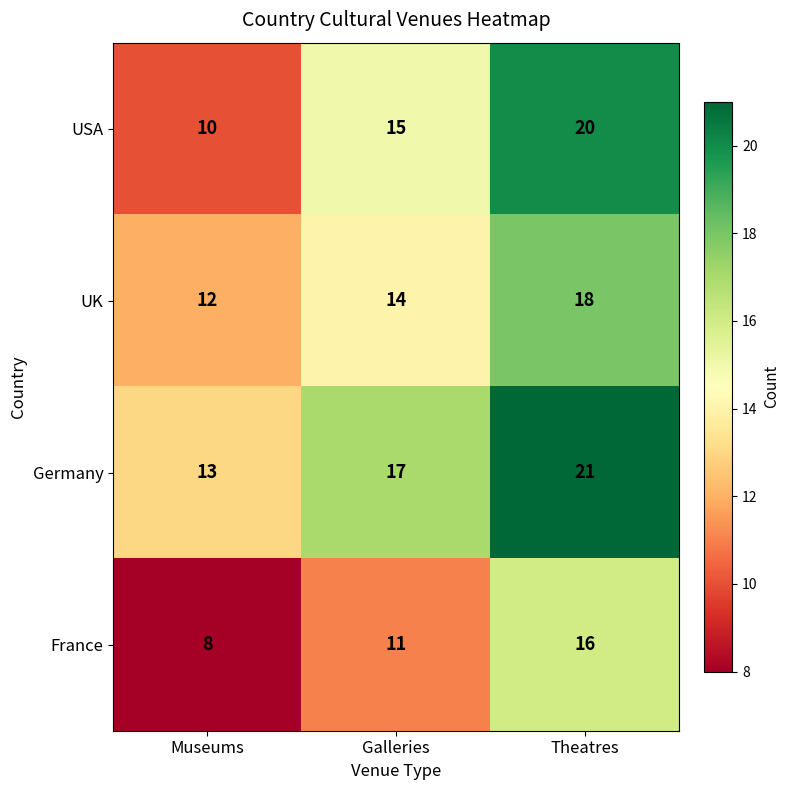

What is the sum of the Germany values at Museums and Galleries?

30